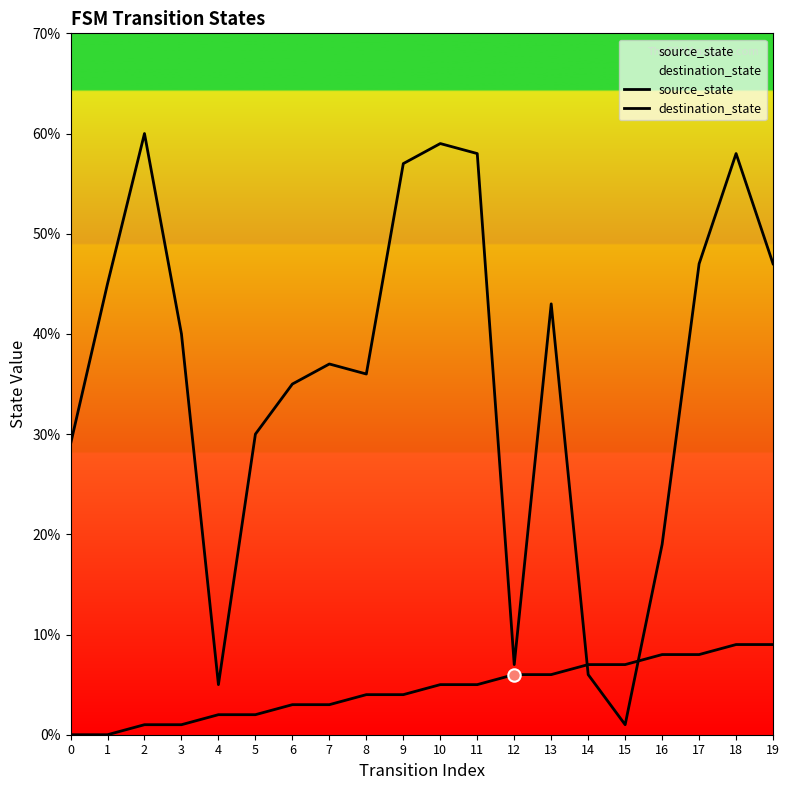

At which category is the sum across all series the highest?

18